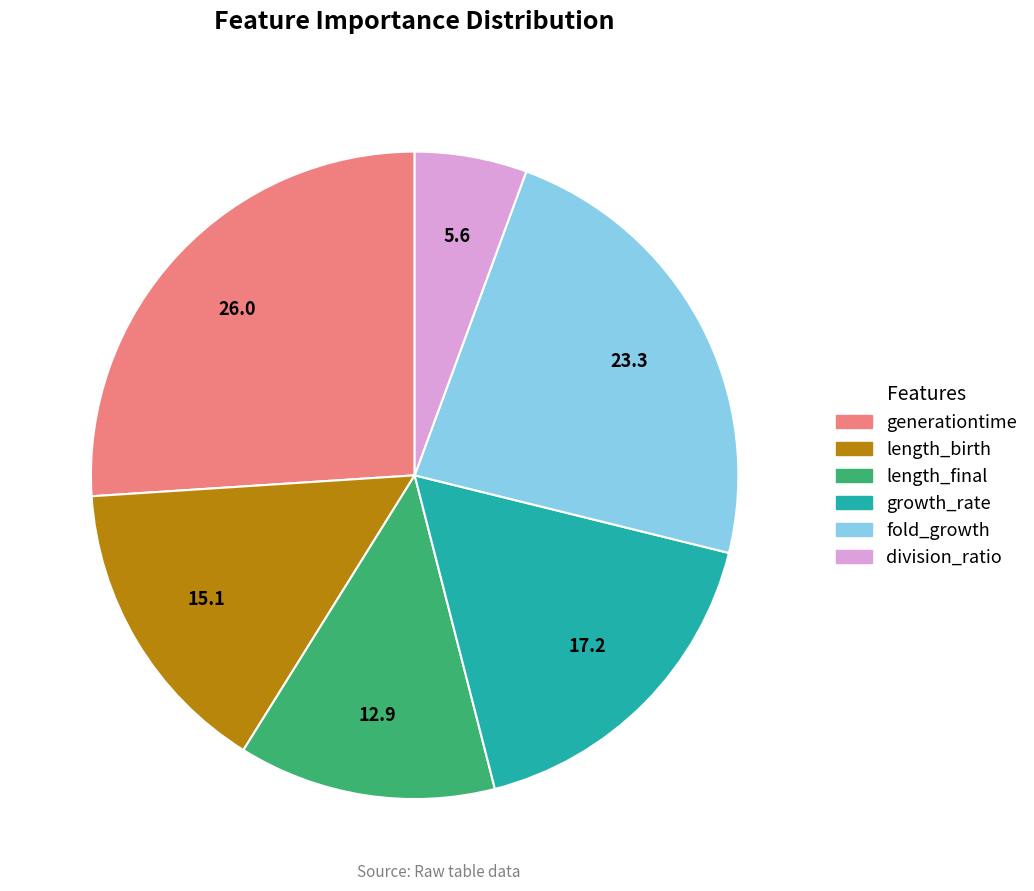

Which slice is the smallest?

division_ratio